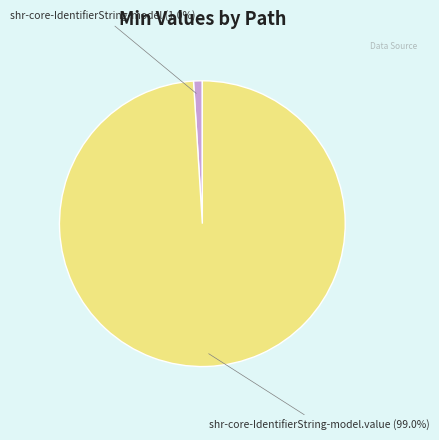

How many segments does this pie chart have?

2